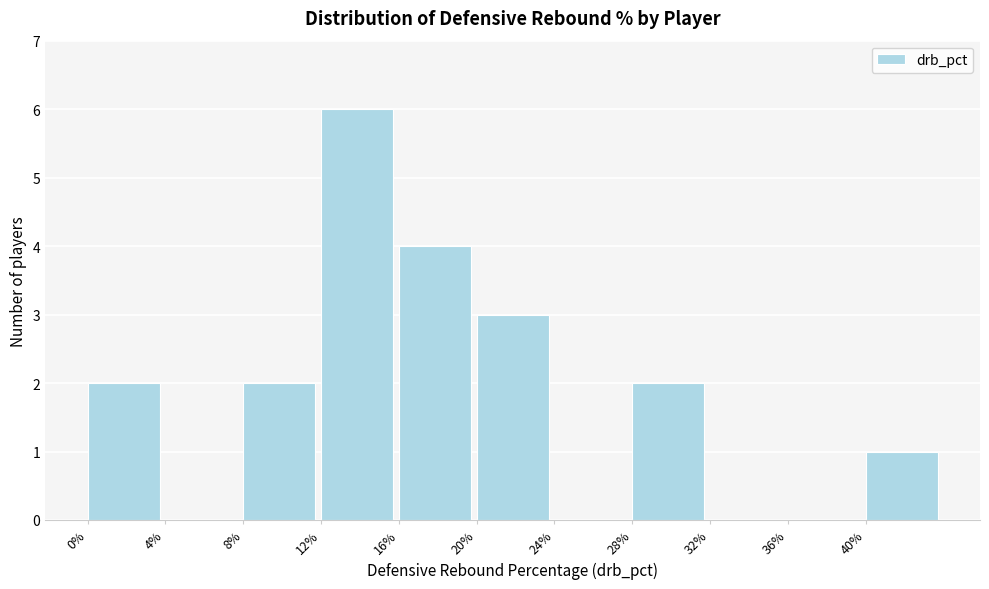

How tall is the bar that spans 16 to 20 on the x-axis? The values are not printed on the chart, so give them approximately, as read against the axis.

4